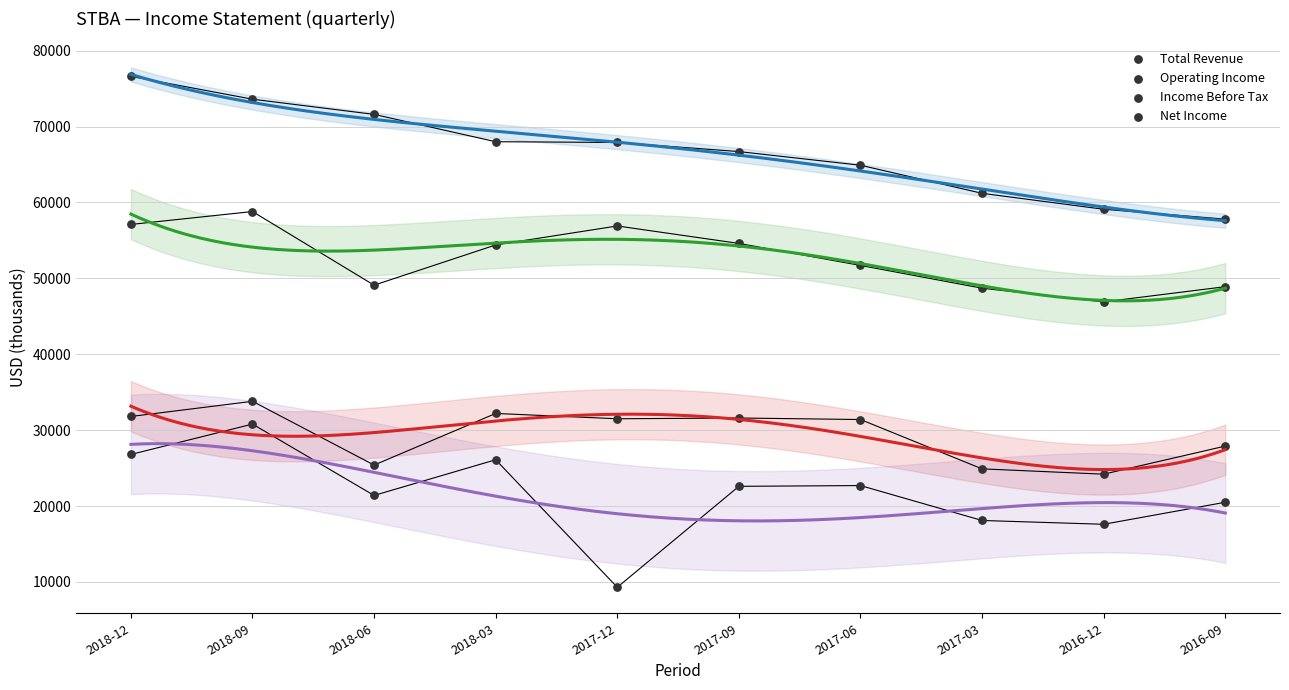

How many data points are displayed?

40